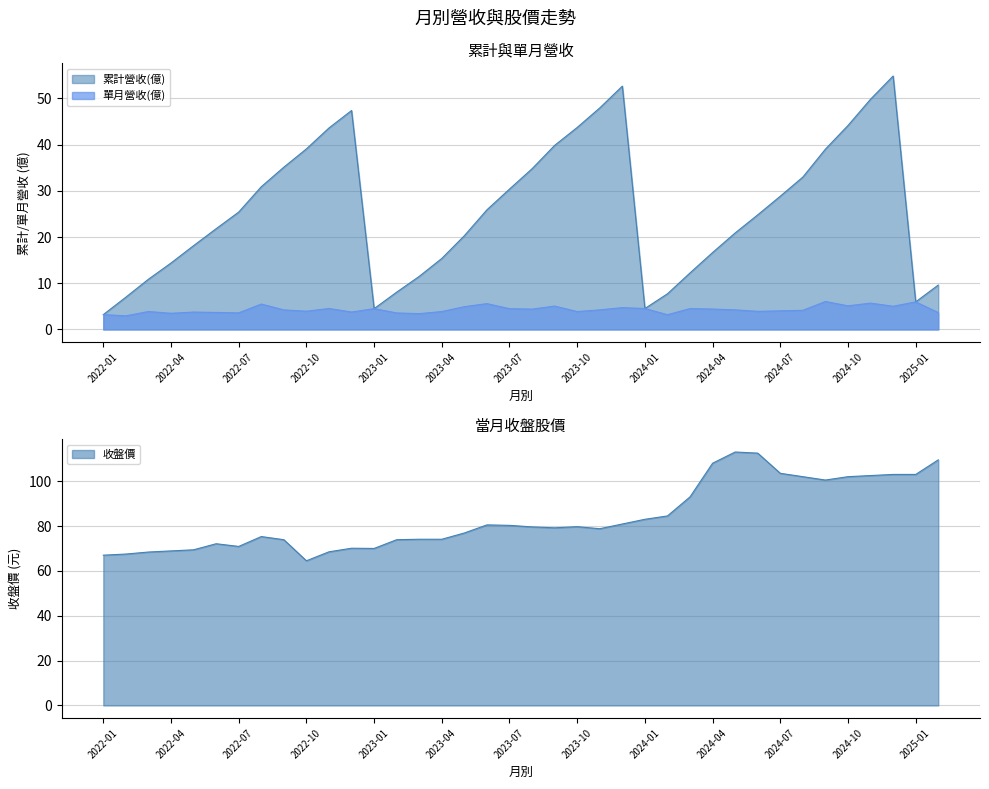

What is the label of the 31st point from the left?

2024-07